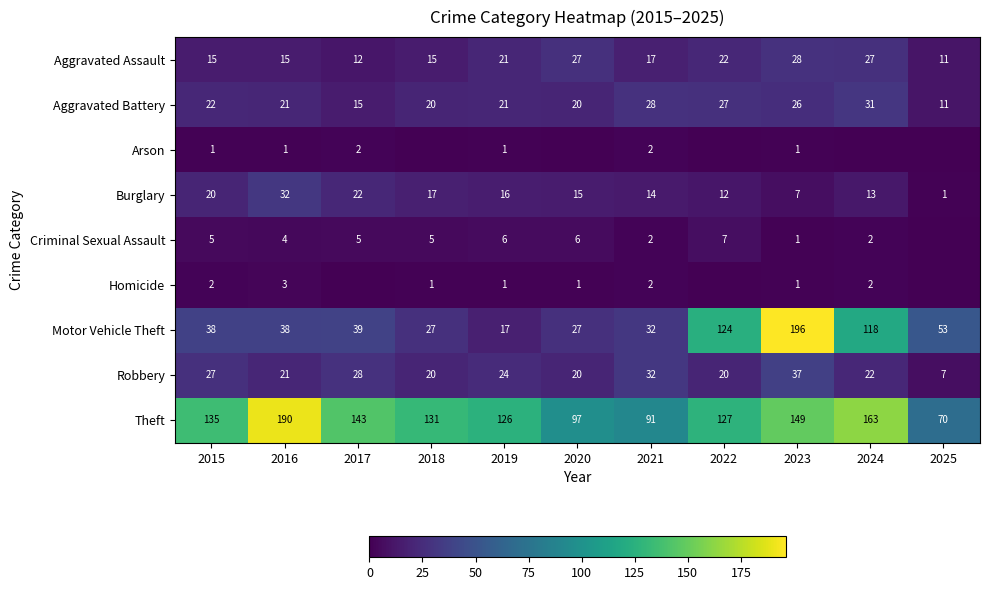

What is the difference between the highest and lowest values at 2021?

89